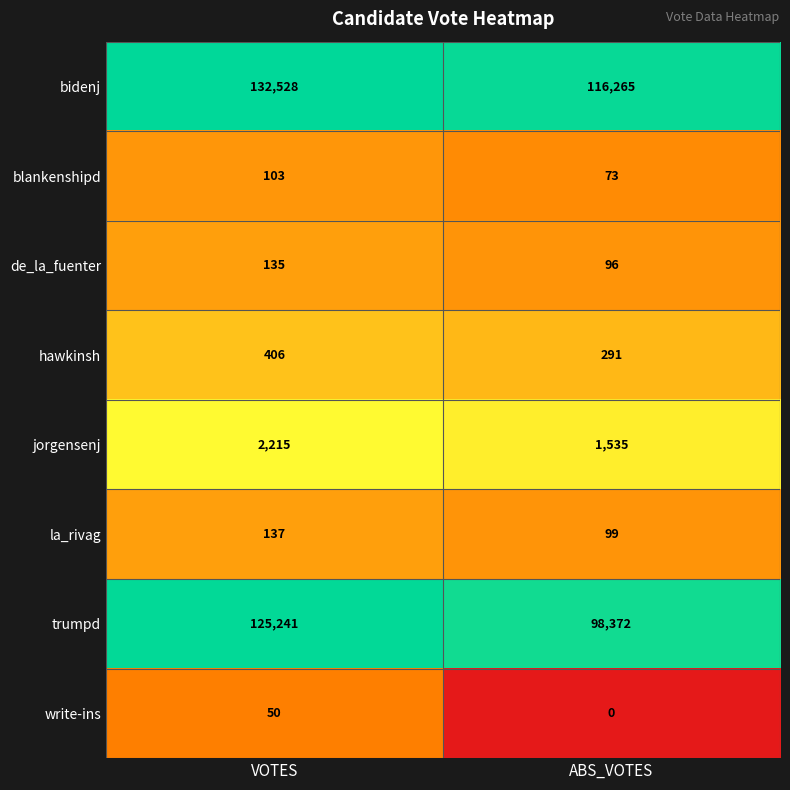

Reading left to right, transcribe all the data shown in this chart.

bidenj: VOTES=132528	ABS_VOTES=116265
blankenshipd: VOTES=103	ABS_VOTES=73
de_la_fuenter: VOTES=135	ABS_VOTES=96
hawkinsh: VOTES=406	ABS_VOTES=291
jorgensenj: VOTES=2215	ABS_VOTES=1535
la_rivag: VOTES=137	ABS_VOTES=99
trumpd: VOTES=125241	ABS_VOTES=98372
write-ins: VOTES=50	ABS_VOTES=0